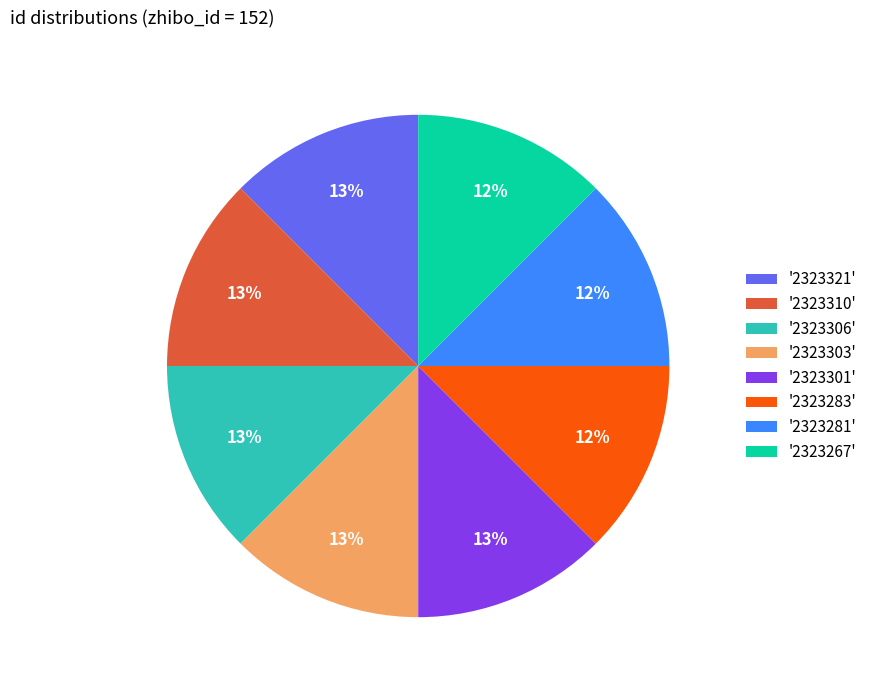

What percentage is the '2323321' slice, to the nearest percent?

13%